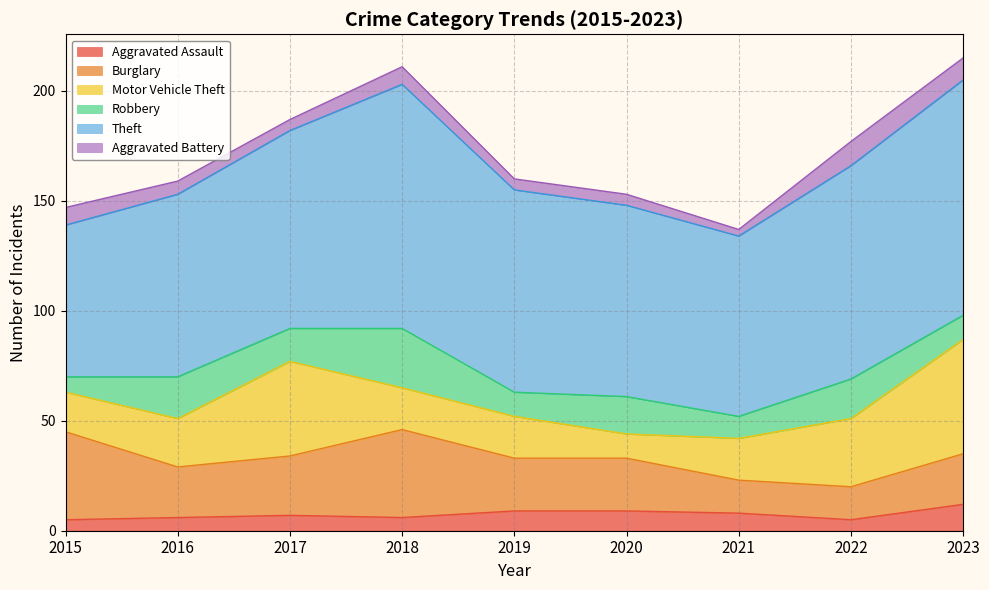

How many series are shown in this chart?

6